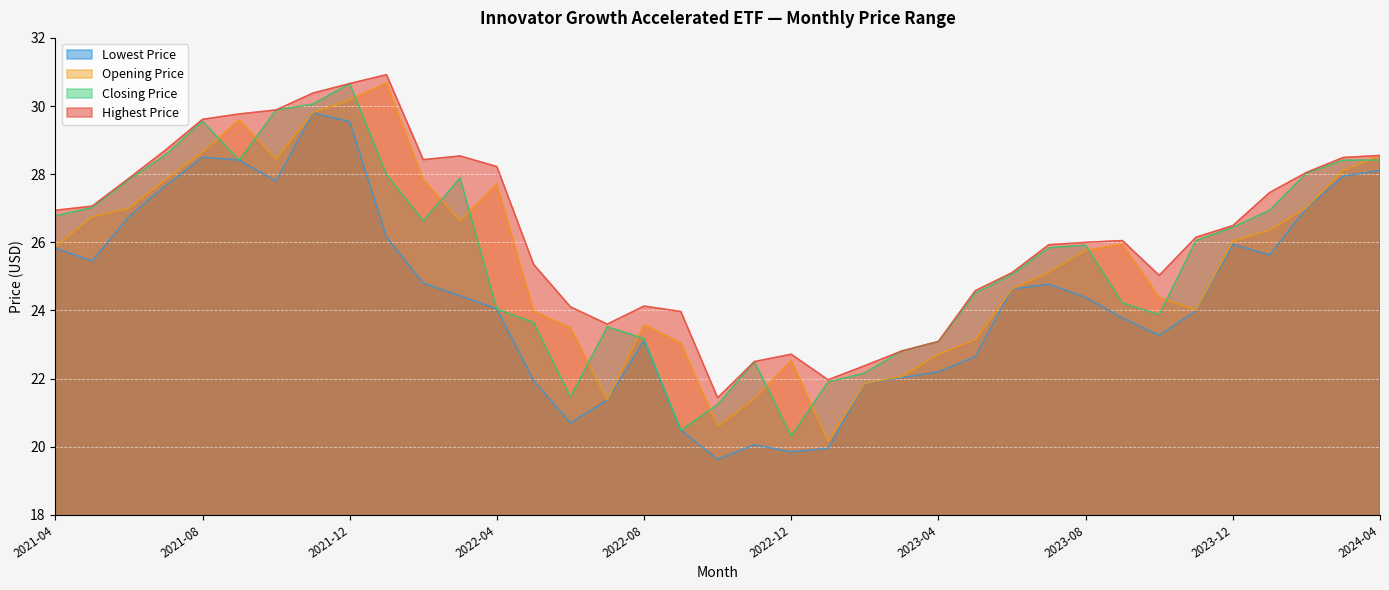

Reading left to right, list all the values displayed in this chart.

Opening Price: 2021-04=25.9	2021-05=26.8	2021-06=27.0	2021-07=27.9	2021-08=28.6	2021-09=29.6	2021-10=28.4	2021-11=29.8	2021-12=30.2	2022-01=30.7	2022-02=27.8	2022-03=26.6	2022-04=27.7	2022-05=24.0	2022-06=23.5	2022-07=21.4	2022-08=23.6	2022-09=23.1	2022-10=20.6	2022-11=21.4	2022-12=22.5	2023-01=20.2	2023-02=21.9	2023-03=22.1	2023-04=22.7	2023-05=23.1	2023-06=24.6	2023-07=25.1	2023-08=25.8	2023-09=25.9	2023-10=24.4	2023-11=24.0	2023-12=26.0	2024-01=26.4	2024-02=27.0	2024-03=28.1	2024-04=28.6
Highest Price: 2021-04=26.9	2021-05=27.1	2021-06=27.9	2021-07=28.7	2021-08=29.6	2021-09=29.8	2021-10=29.9	2021-11=30.4	2021-12=30.7	2022-01=30.9	2022-02=28.4	2022-03=28.5	2022-04=28.2	2022-05=25.4	2022-06=24.1	2022-07=23.6	2022-08=24.1	2022-09=24.0	2022-10=21.4	2022-11=22.5	2022-12=22.7	2023-01=22.0	2023-02=22.4	2023-03=22.8	2023-04=23.1	2023-05=24.6	2023-06=25.1	2023-07=25.9	2023-08=26.0	2023-09=26.1	2023-10=25.0	2023-11=26.1	2023-12=26.5	2024-01=27.5	2024-02=28.1	2024-03=28.5	2024-04=28.6
Lowest Price: 2021-04=25.8	2021-05=25.5	2021-06=26.8	2021-07=27.7	2021-08=28.5	2021-09=28.4	2021-10=27.8	2021-11=29.8	2021-12=29.5	2022-01=26.1	2022-02=24.8	2022-03=24.4	2022-04=24.0	2022-05=21.9	2022-06=20.7	2022-07=21.4	2022-08=23.1	2022-09=20.5	2022-10=19.6	2022-11=20.1	2022-12=19.9	2023-01=19.9	2023-02=21.9	2023-03=22.0	2023-04=22.2	2023-05=22.6	2023-06=24.6	2023-07=24.8	2023-08=24.4	2023-09=23.8	2023-10=23.3	2023-11=24.0	2023-12=25.9	2024-01=25.6	2024-02=27.0	2024-03=27.9	2024-04=28.1
Closing Price: 2021-04=26.8	2021-05=27.0	2021-06=27.8	2021-07=28.6	2021-08=29.6	2021-09=28.4	2021-10=29.9	2021-11=30.1	2021-12=30.7	2022-01=28.0	2022-02=26.6	2022-03=27.9	2022-04=24.0	2022-05=23.6	2022-06=21.5	2022-07=23.5	2022-08=23.2	2022-09=20.5	2022-10=21.2	2022-11=22.5	2022-12=20.3	2023-01=21.9	2023-02=22.2	2023-03=22.8	2023-04=23.1	2023-05=24.5	2023-06=25.1	2023-07=25.8	2023-08=25.9	2023-09=24.2	2023-10=23.9	2023-11=26.1	2023-12=26.4	2024-01=26.9	2024-02=28.0	2024-03=28.4	2024-04=28.4